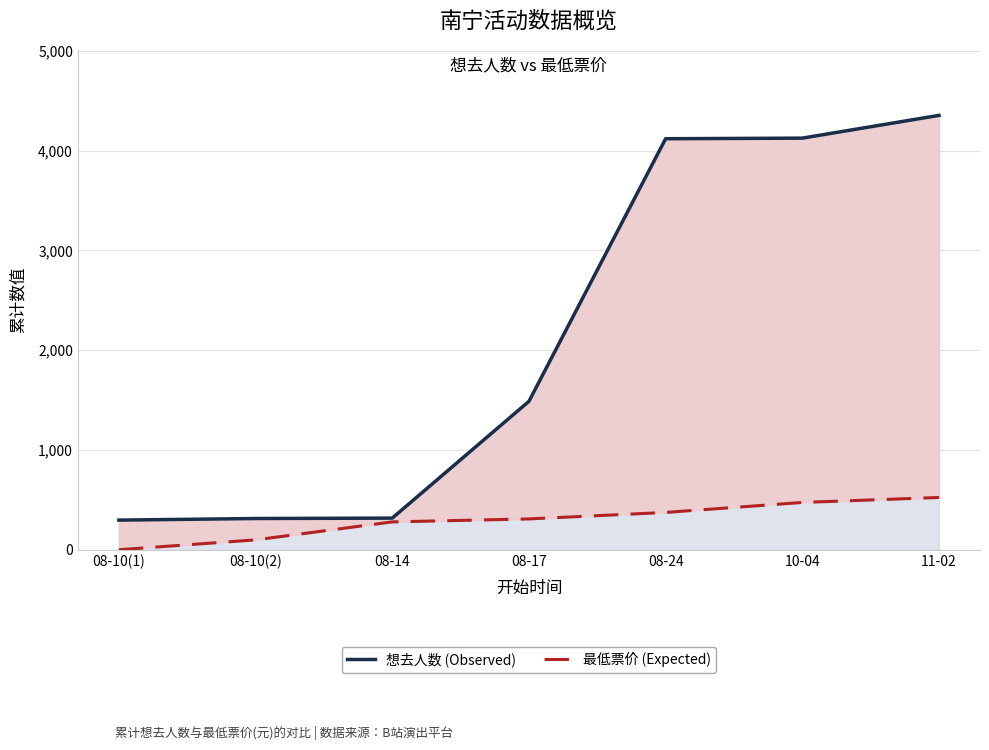

True or false: 最低票价 (Expected) and 想去人数 (Observed) cross at least once.

False